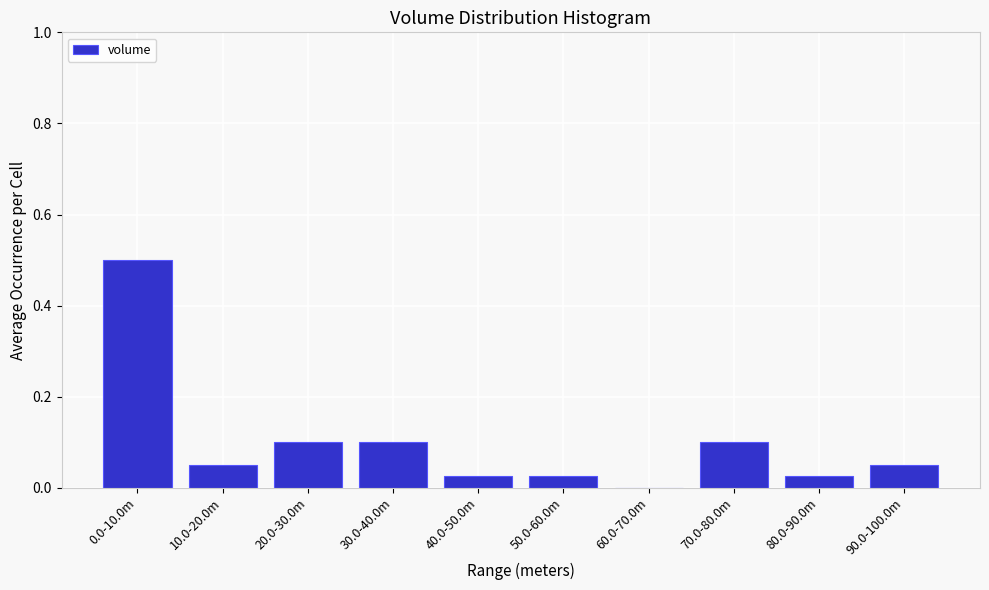

What is the sum of all values?

1.0